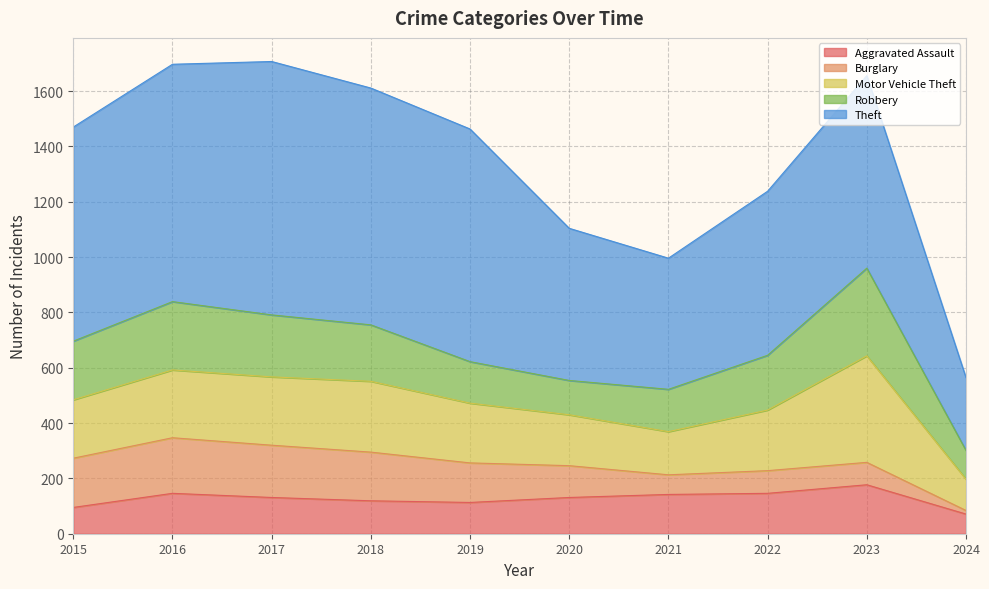

Where does the Theft series first go above 774?

2016